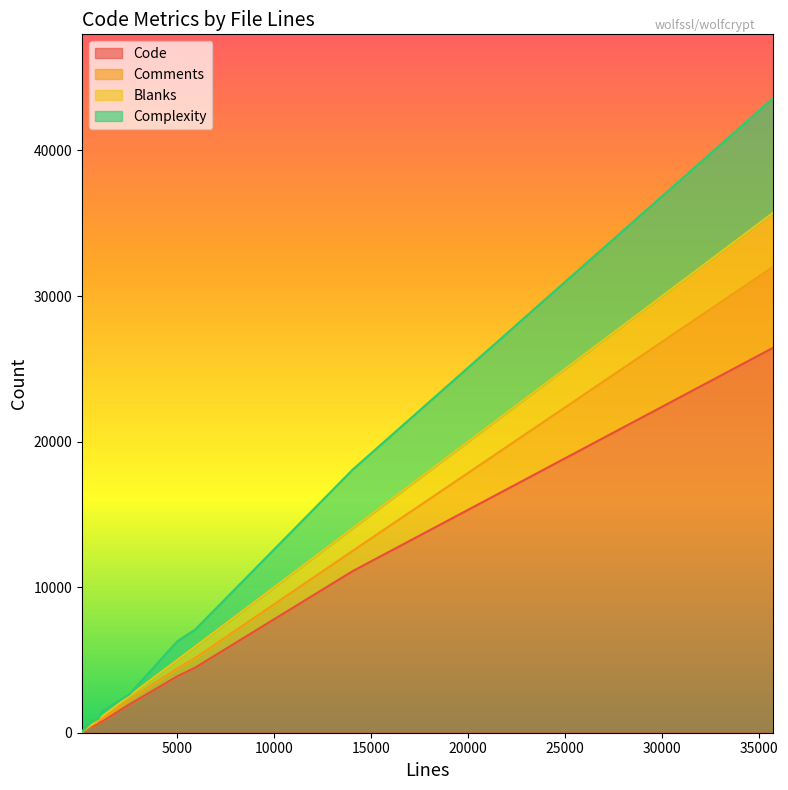

Which category has the highest value across all series?

35733